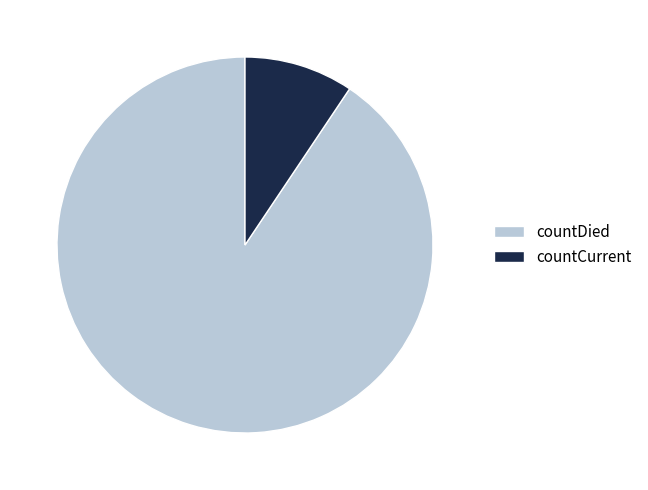

What is the ratio of the value at countCurrent to the value at countDied?

0.1